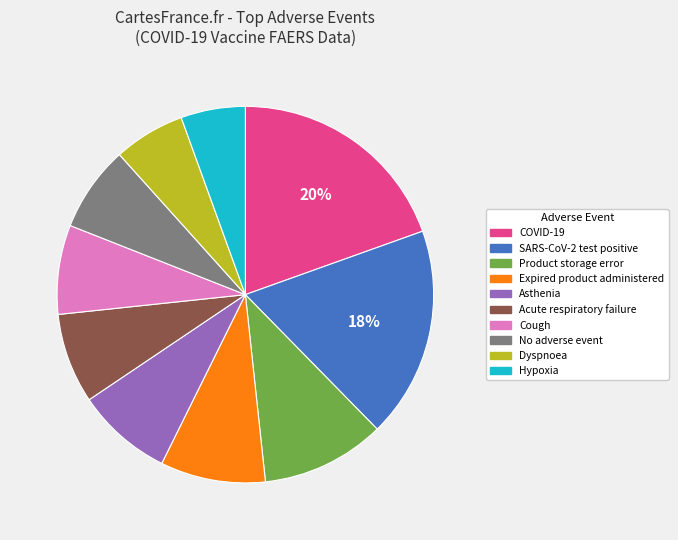

Is there any slice that represents more than half of the pie?

No